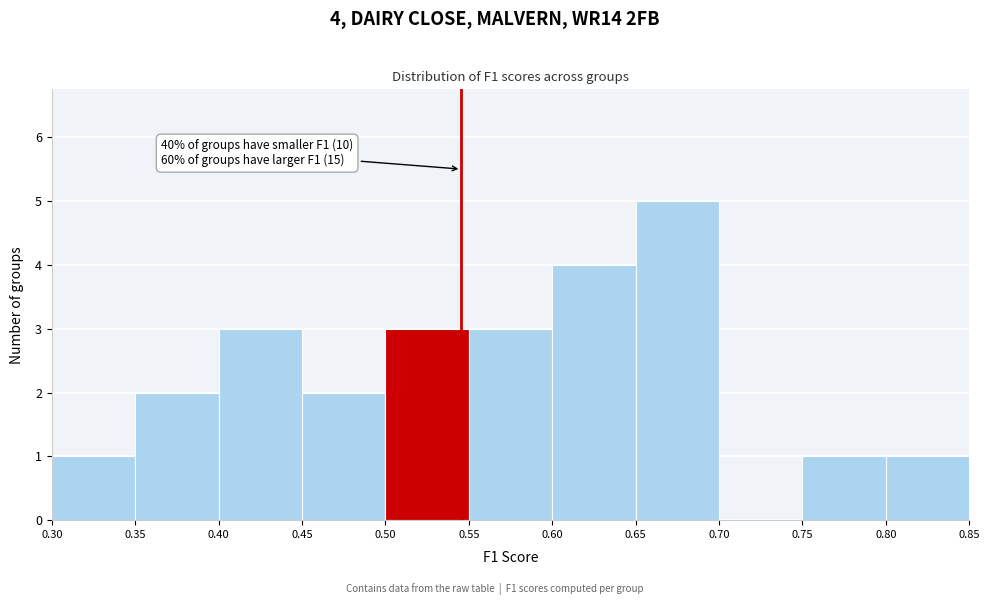

Which range on the x-axis has the tallest bar?

0.65 to 0.70